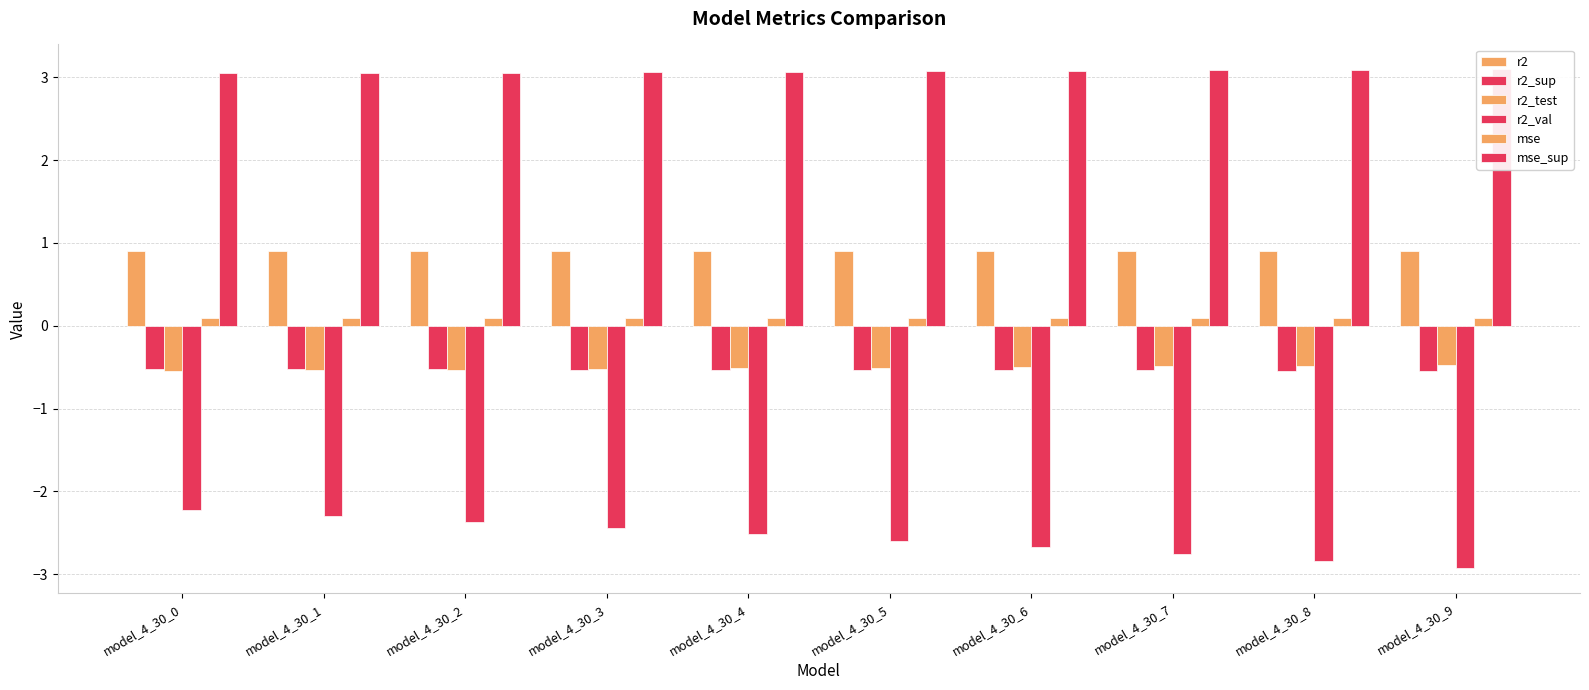

Count the number of categories in the chart.

10